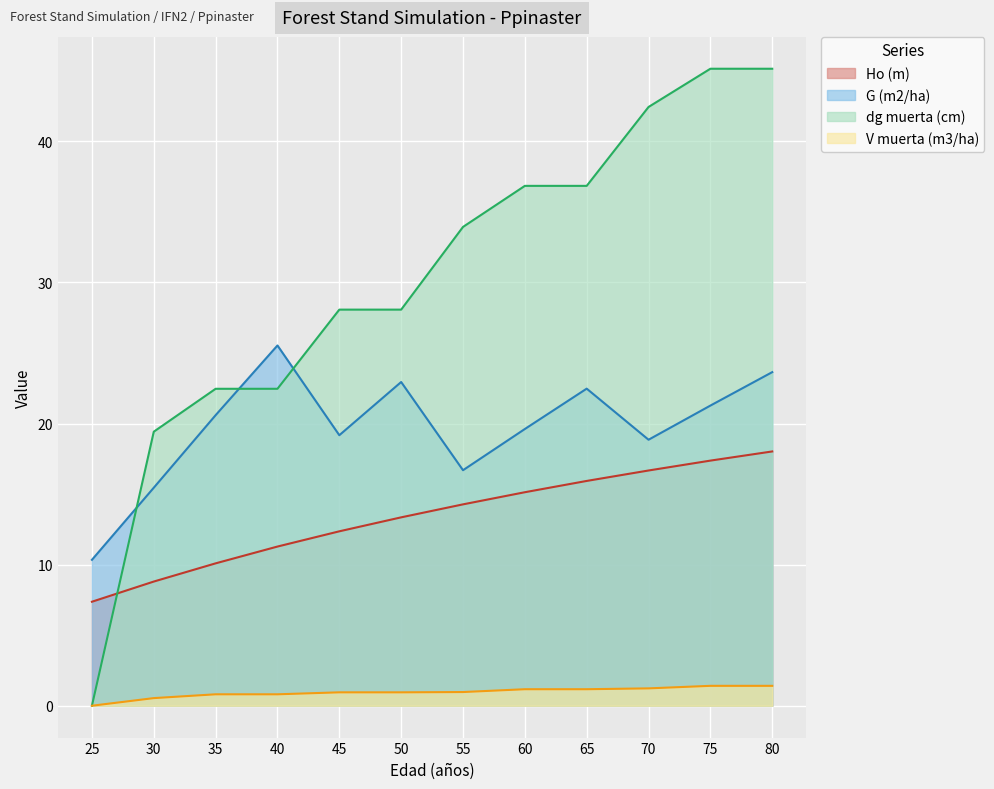

What is the difference between the maximum and second lowest values in the dg muerta (cm) series?

25.7